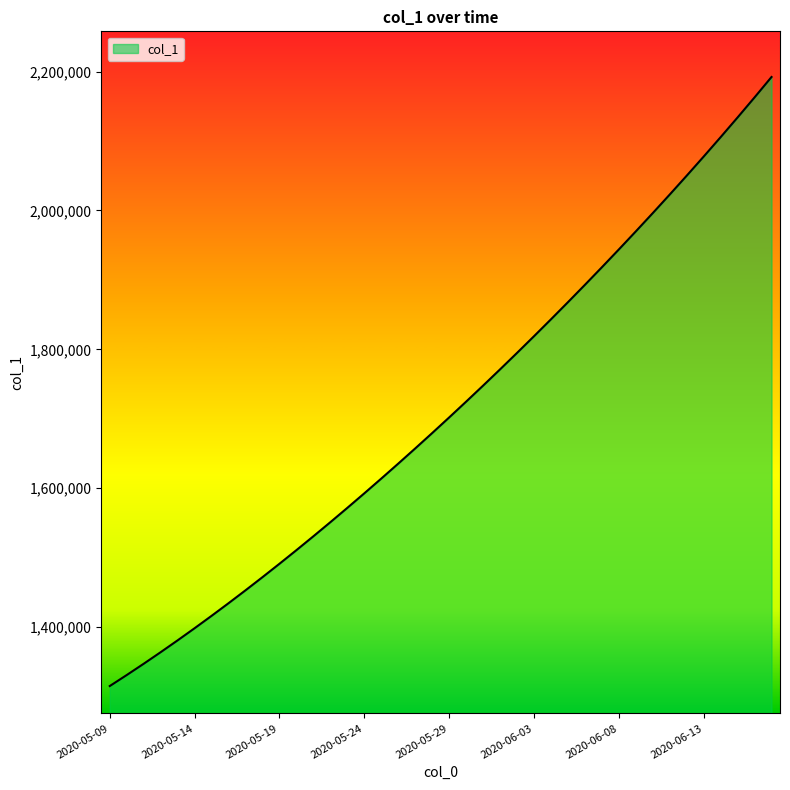

What is the difference between the maximum and minimum values?

877092.5